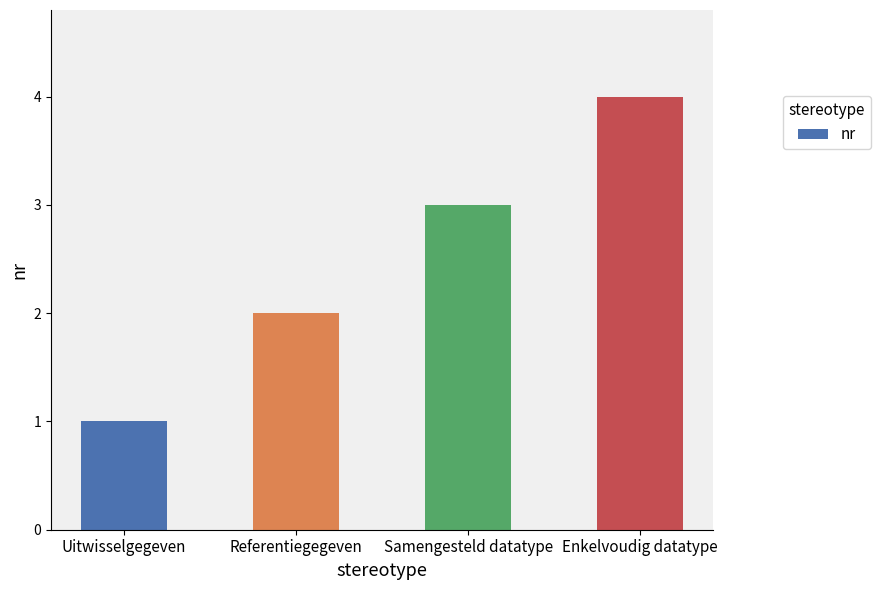

The chart shows a value of 3 at Samengesteld datatype. True or false?

True